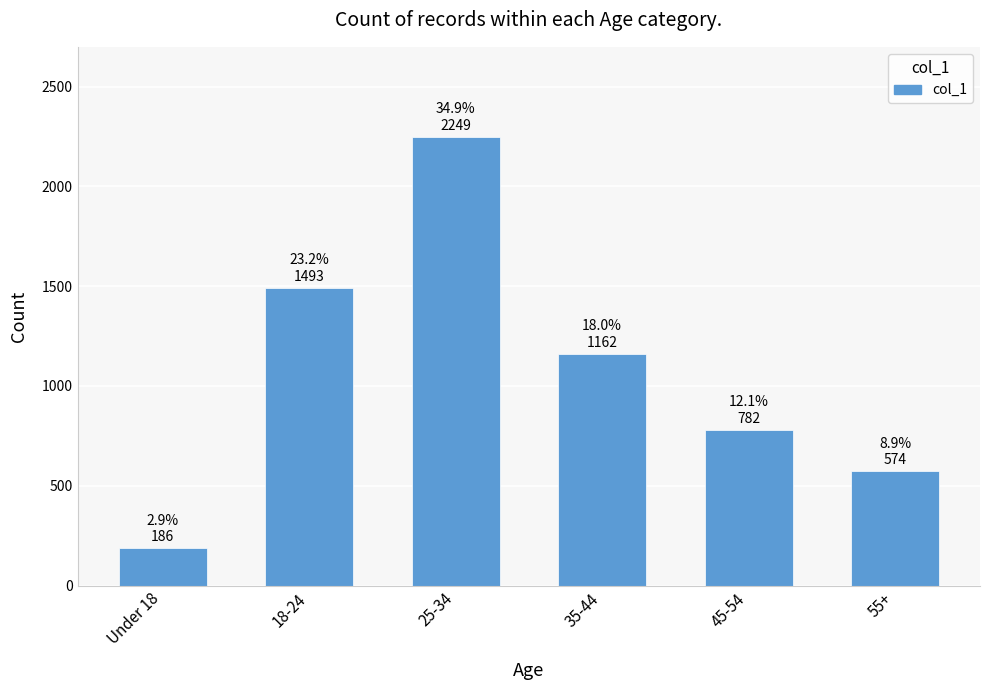

What is the smallest value displayed?

186